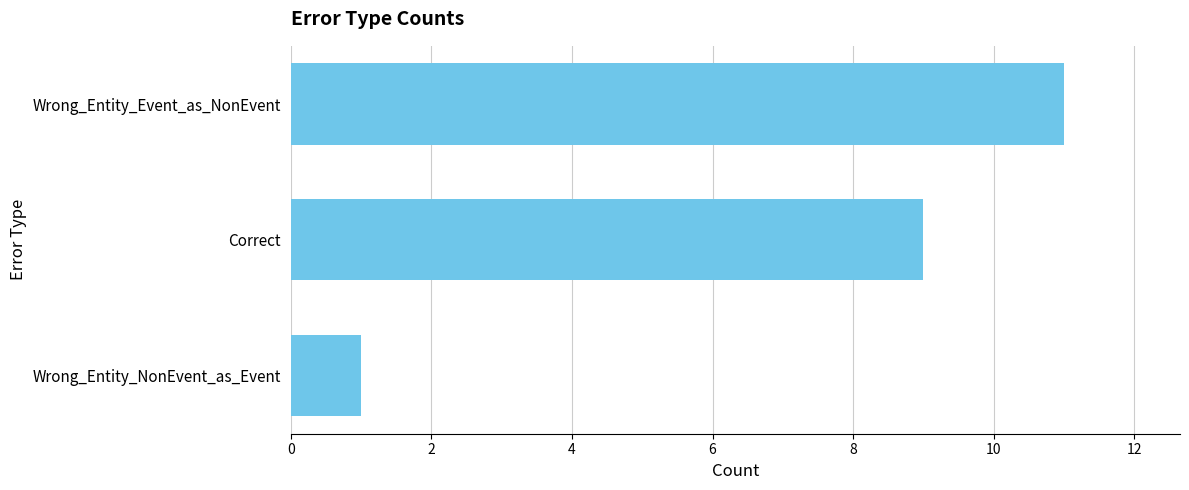

Reading bottom to top, extract all data points from this chart.

Wrong_Entity_NonEvent_as_Event=1	Correct=9	Wrong_Entity_Event_as_NonEvent=11